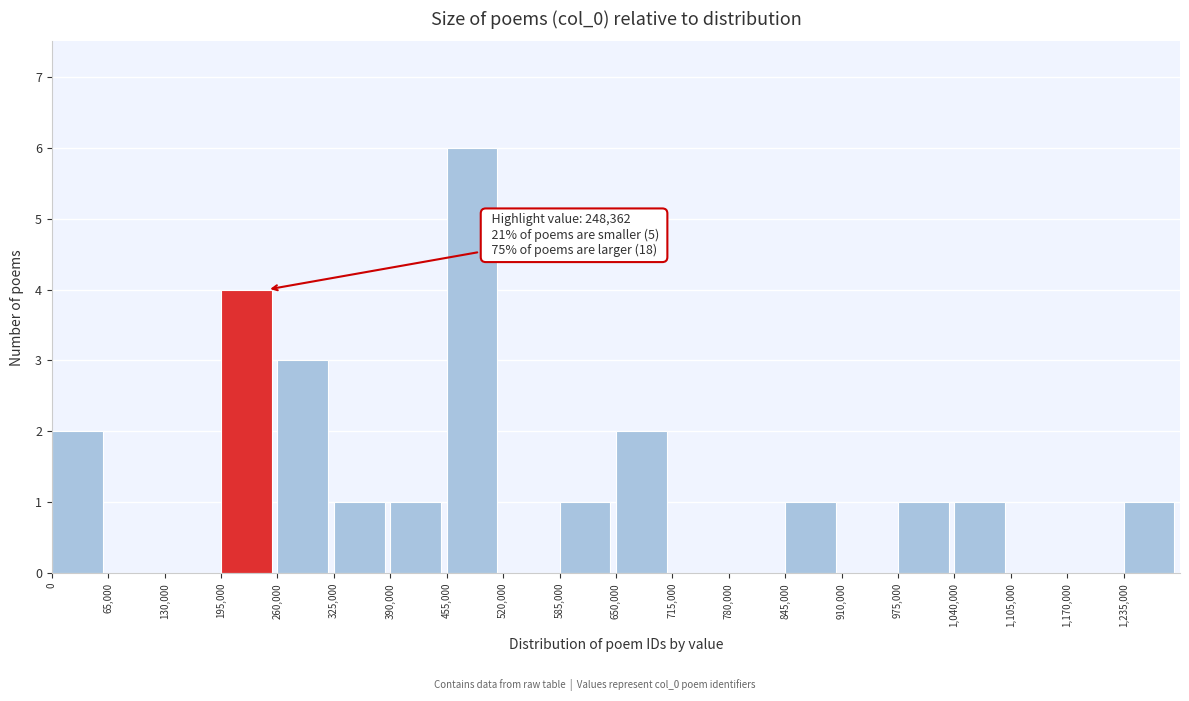

Over which range of the x-axis is the bar tallest?

455000 to 520000